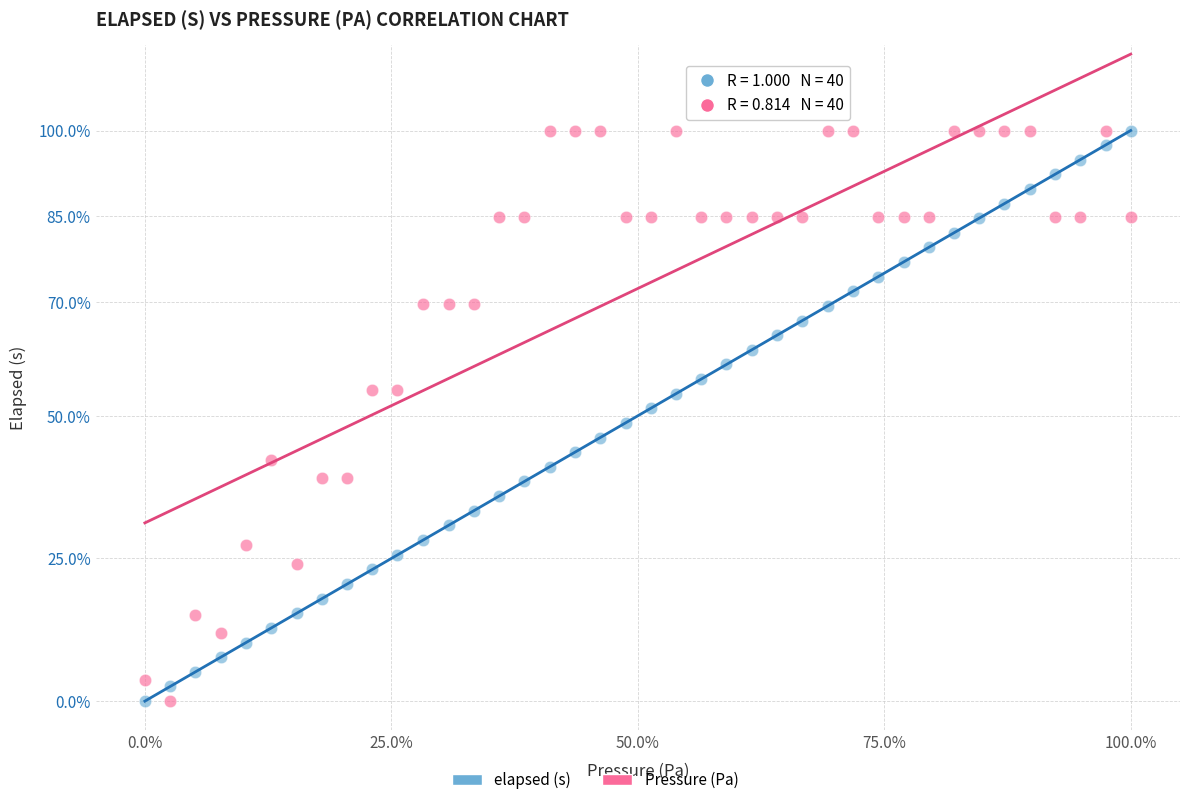

Across all data points, what is the range of Y values (max minus min)?

100.0